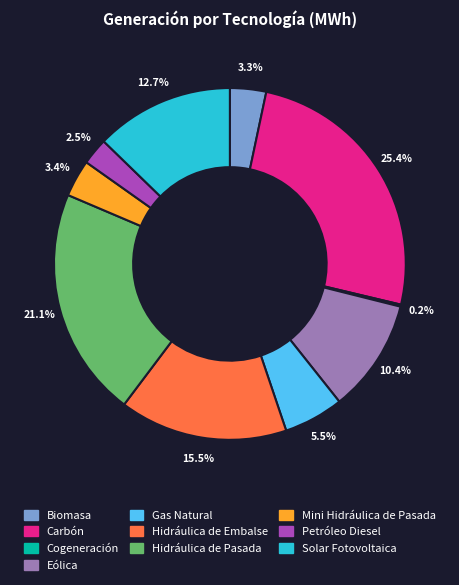

What is the largest slice in the pie chart?

Carbón